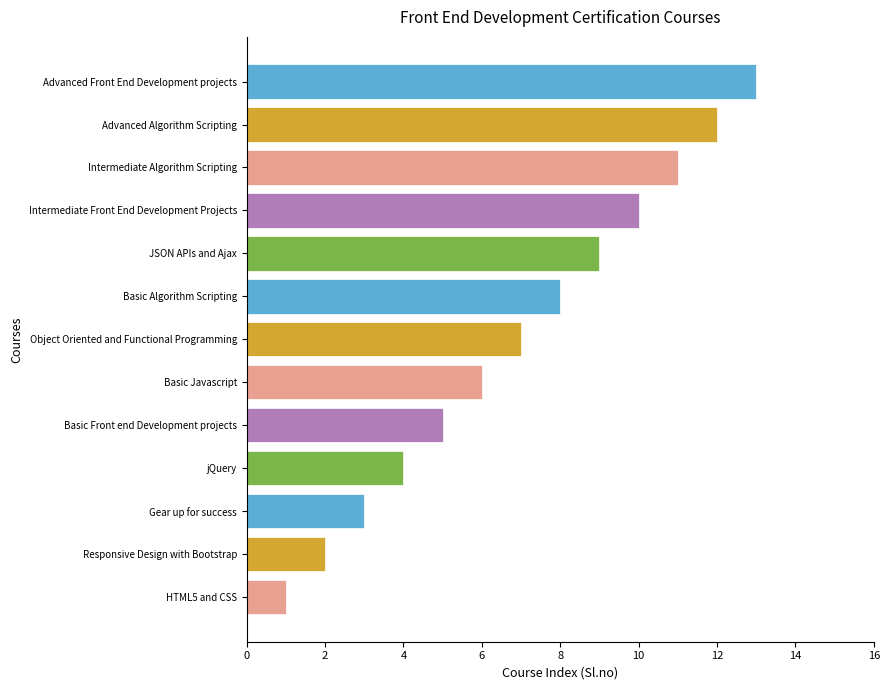

Which category has the highest value across all series?

Advanced Front End Development projects